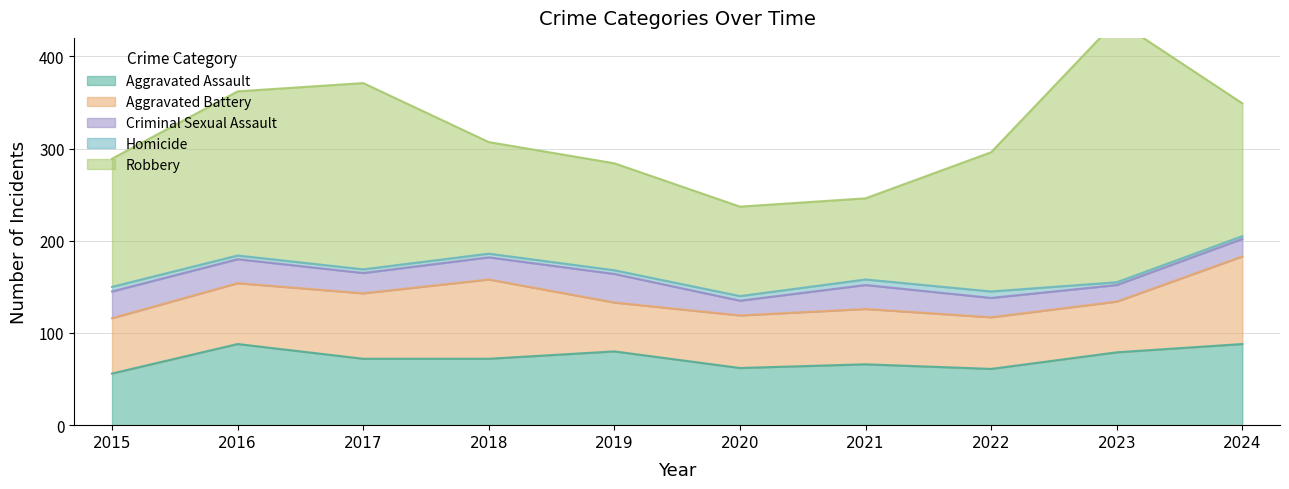

Which has a higher value, 2019 or 2016?

2016